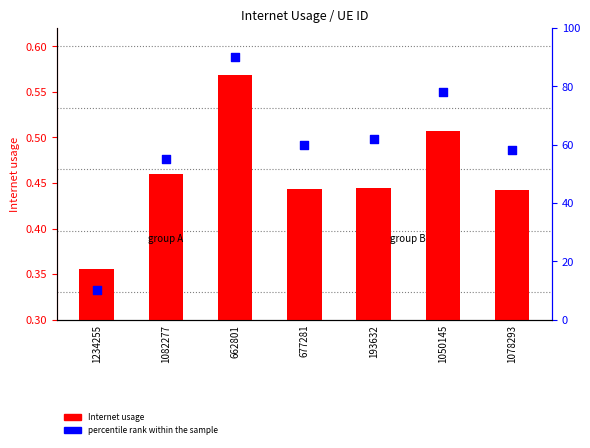

Which series has the largest total across all categories?

percentile rank within the sample